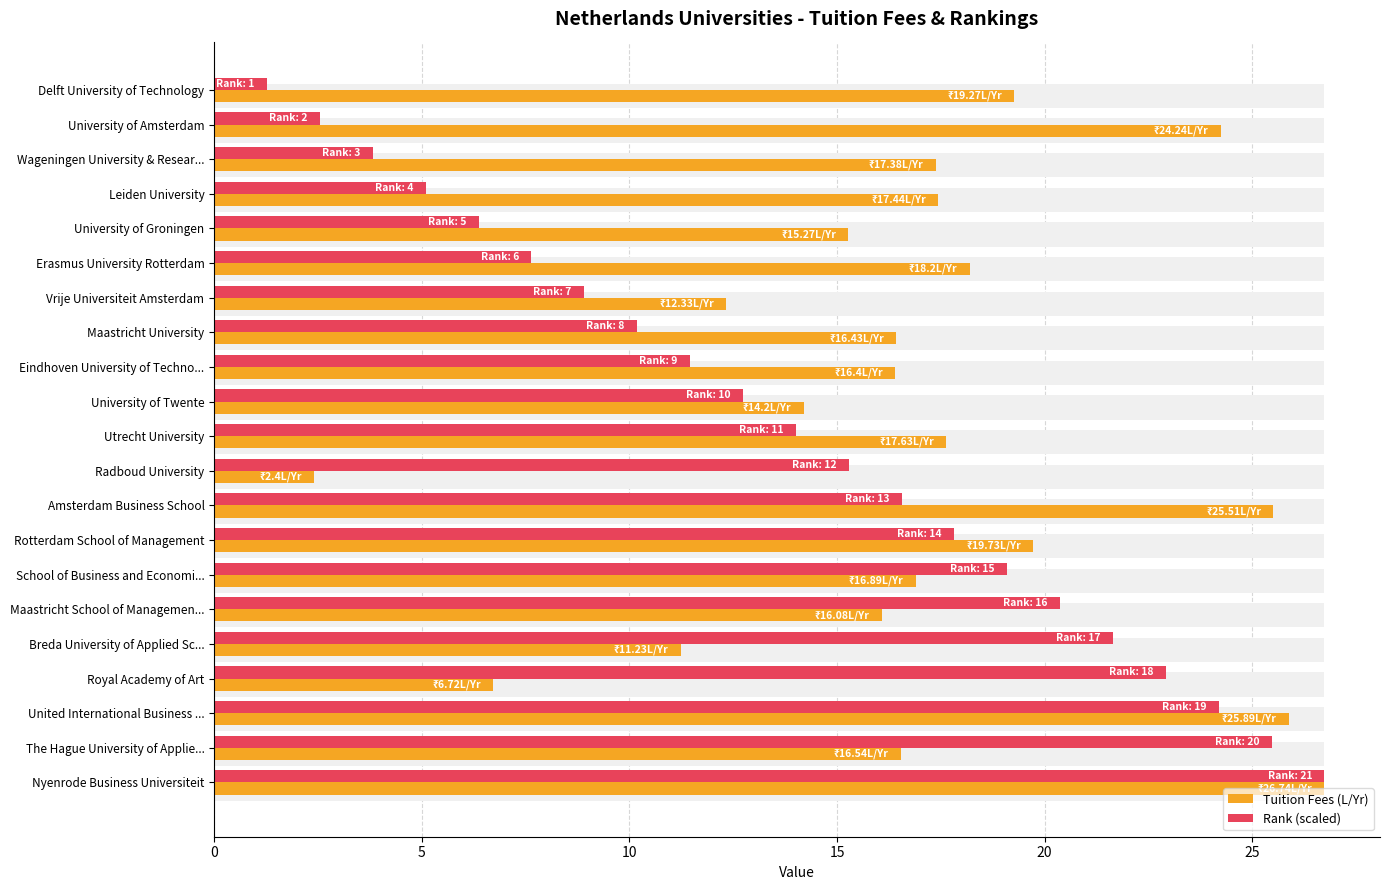

At how many categories does at least one series exceed 16?

17